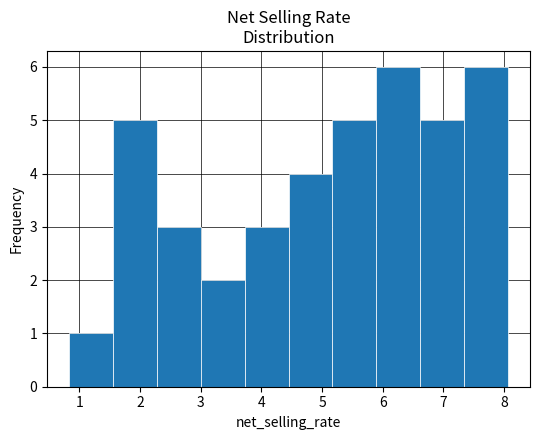

How tall is the bar that spans 1.6 to 2.3 on the x-axis? Neither the bar edges nor the heights are printed on the chart, so give them approximately, as read against the axes.

5